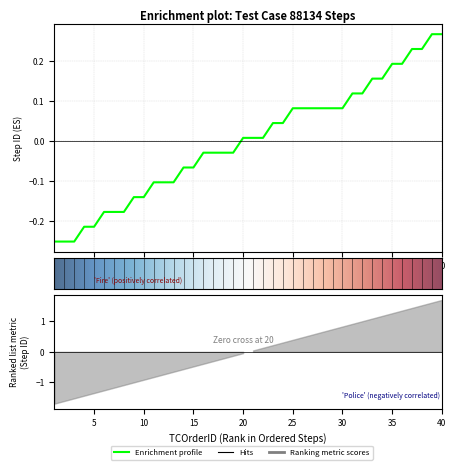

What is the change in value from 18 to 35?

+0.2